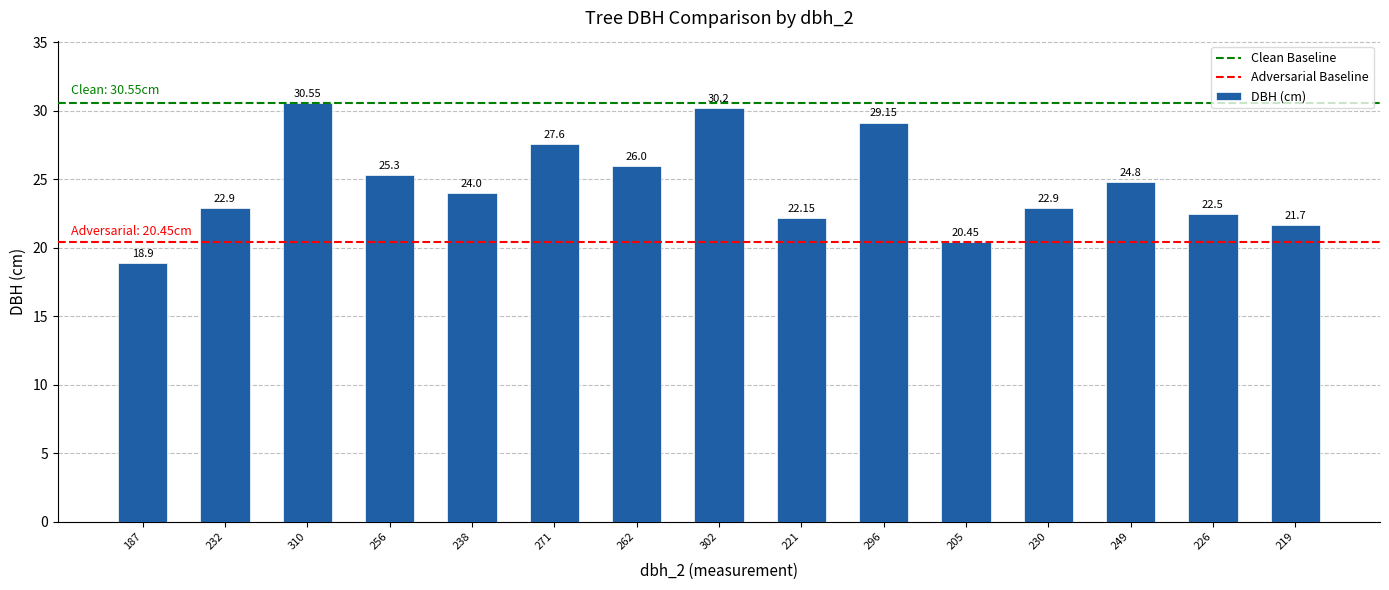

What position from the right is 262?

9